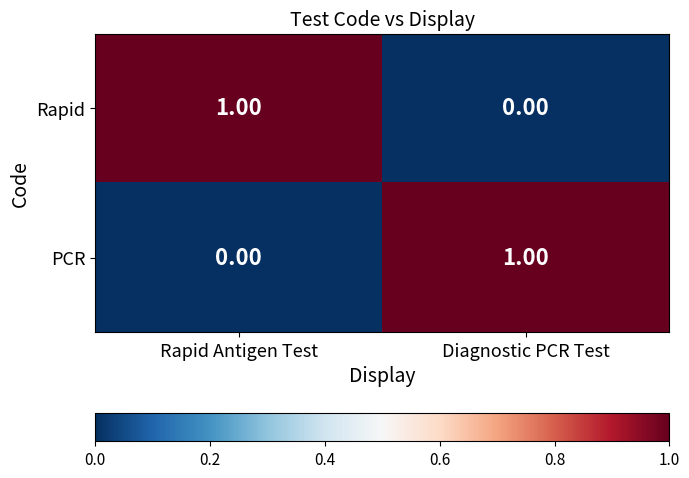

Is the value of Rapid at Rapid Antigen Test greater than the value of PCR at Rapid Antigen Test?

Yes